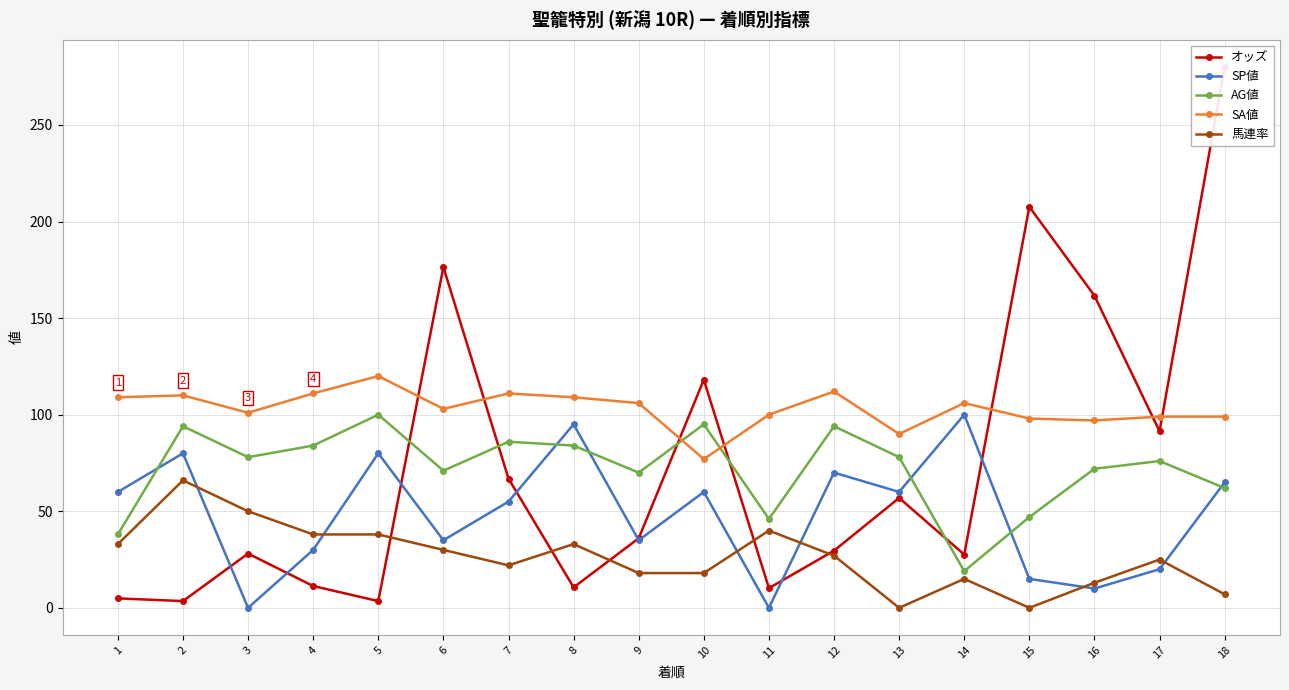

Which series has the largest total across all categories?

SA値